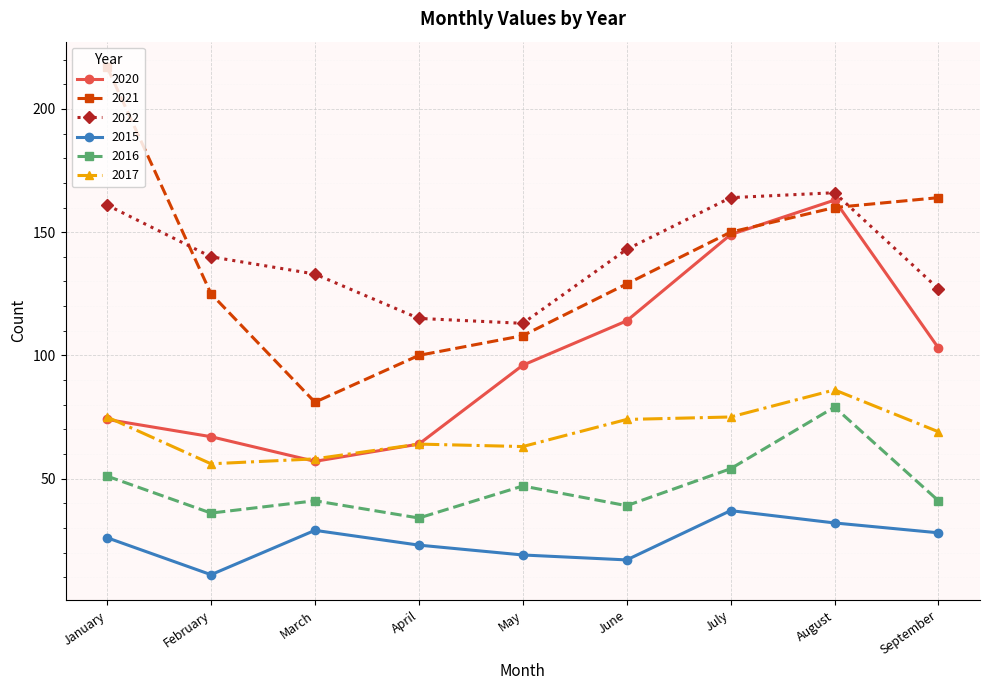

What is the difference between the maximum and second lowest values in the 2017 series?

28